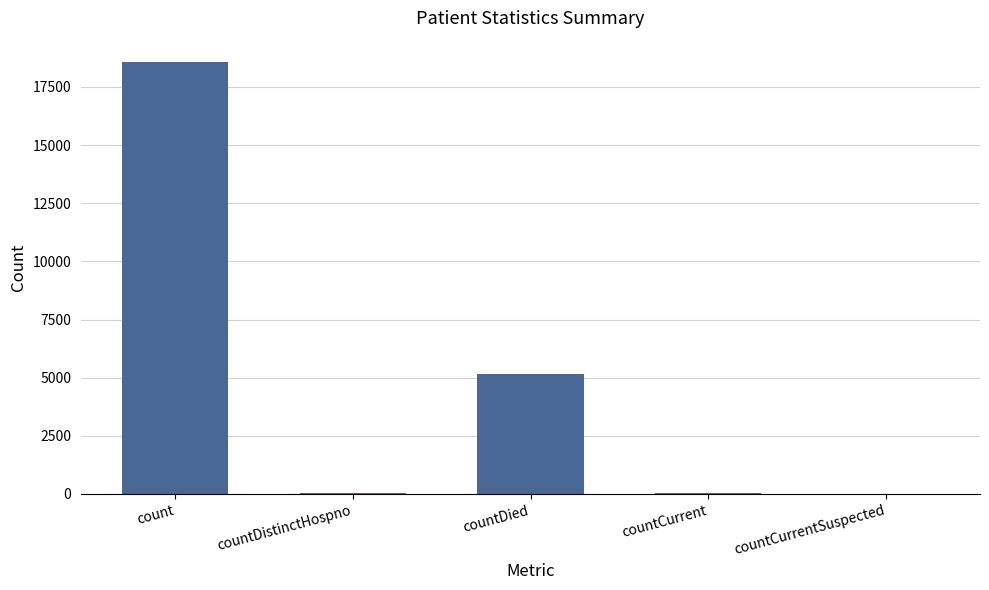

Where is the data nearest to the value 9280?

countDied